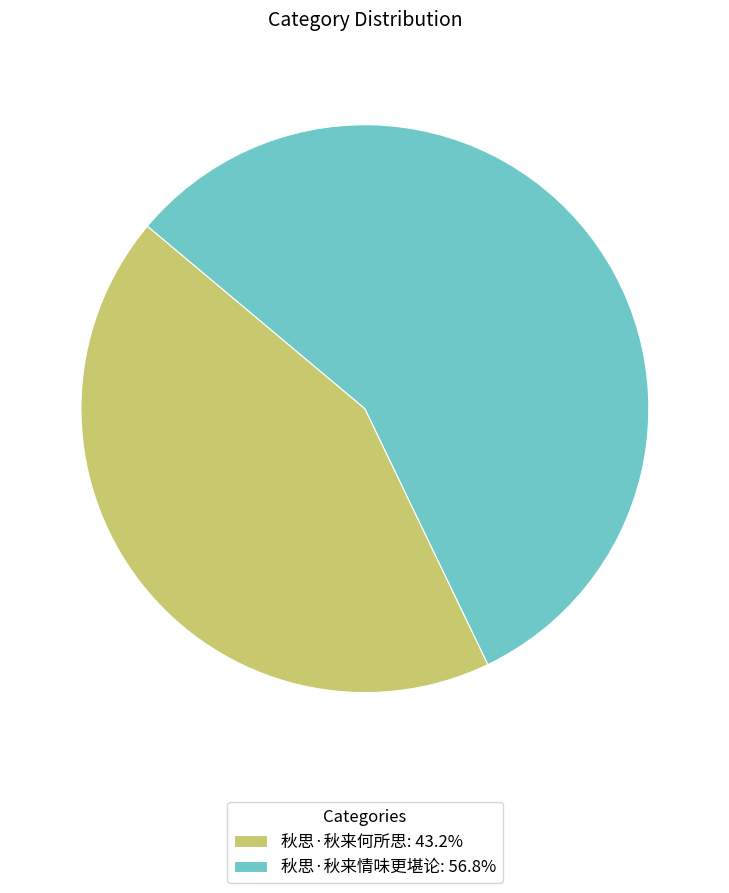

What is the ratio of the value at 秋思·秋来情味更堪论: 56.8% to the value at 秋思·秋来何所思: 43.2%?

1.3